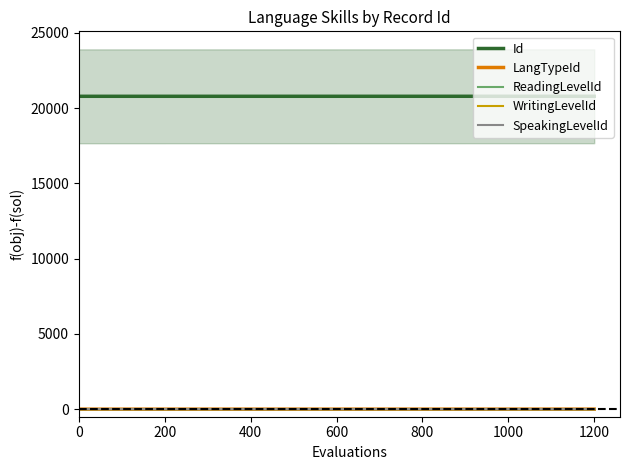

What is the maximum value shown in the chart?

20783